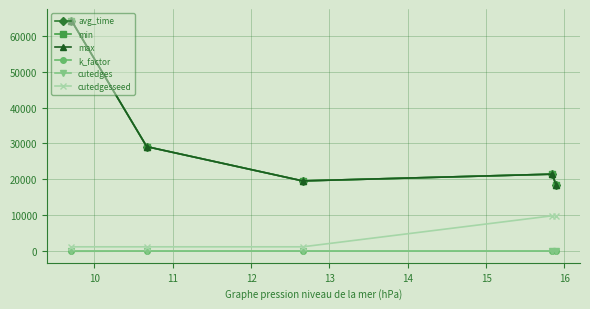

Does the chart have visible grid lines?

Yes